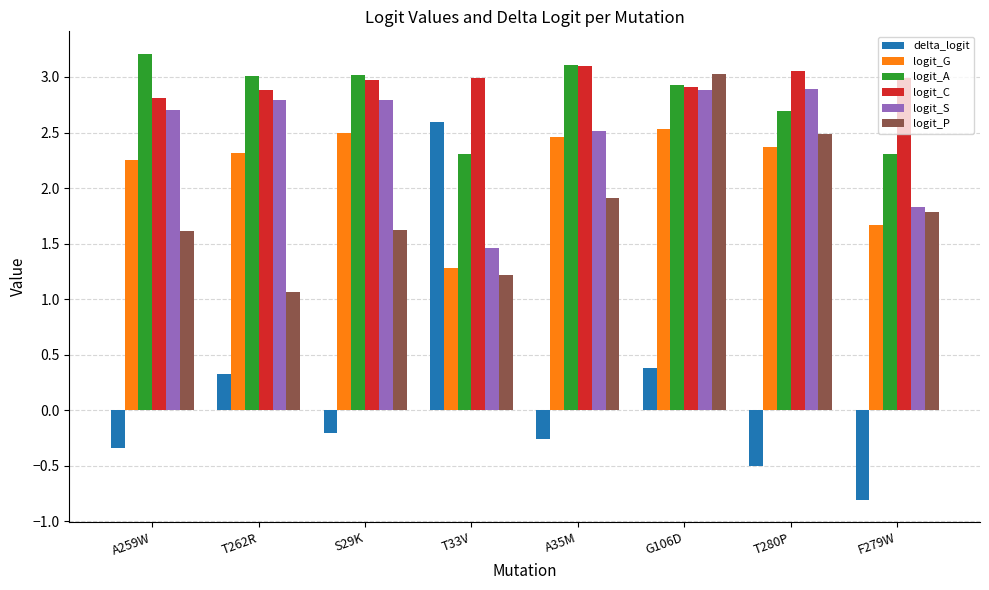

What is the label of the 3rd bar from the left?

S29K